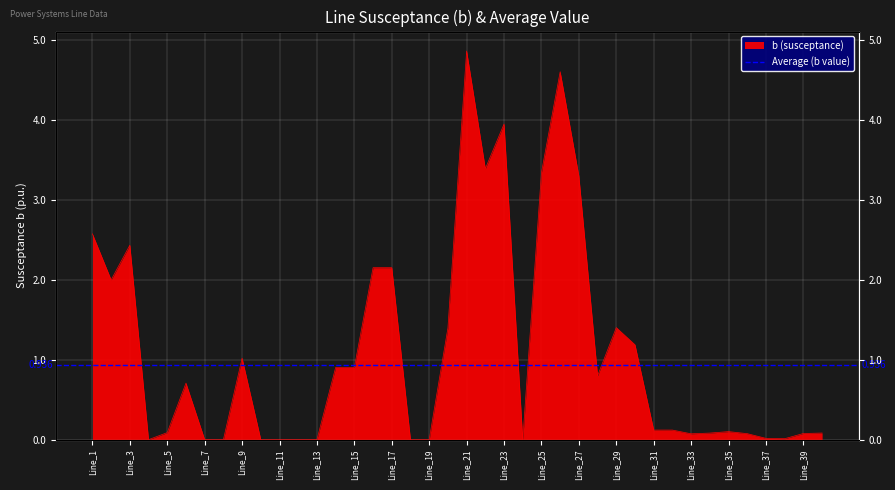

At which label is the value closest to 2?

Line_2